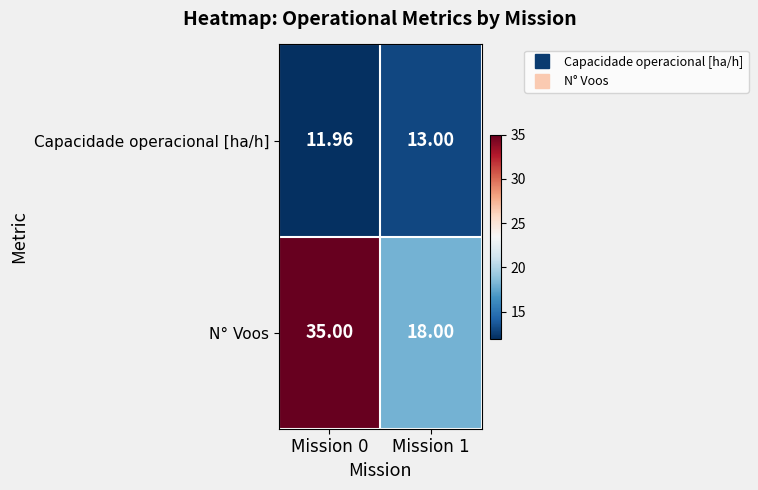

Which series has the largest range (max minus min)?

N° Voos